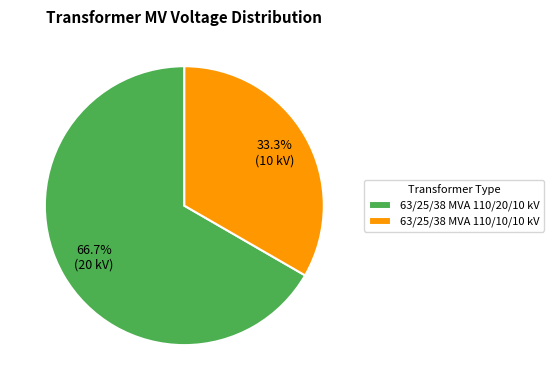

What percentage is the 63/25/38 MVA 110/10/10 kV slice, to the nearest percent?

33%